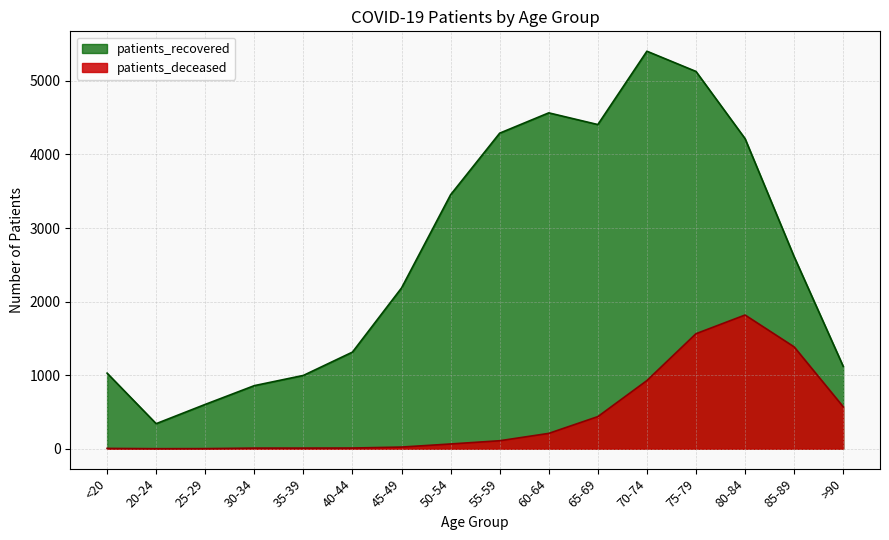

What is the label of the 11th point from the left?

65-69